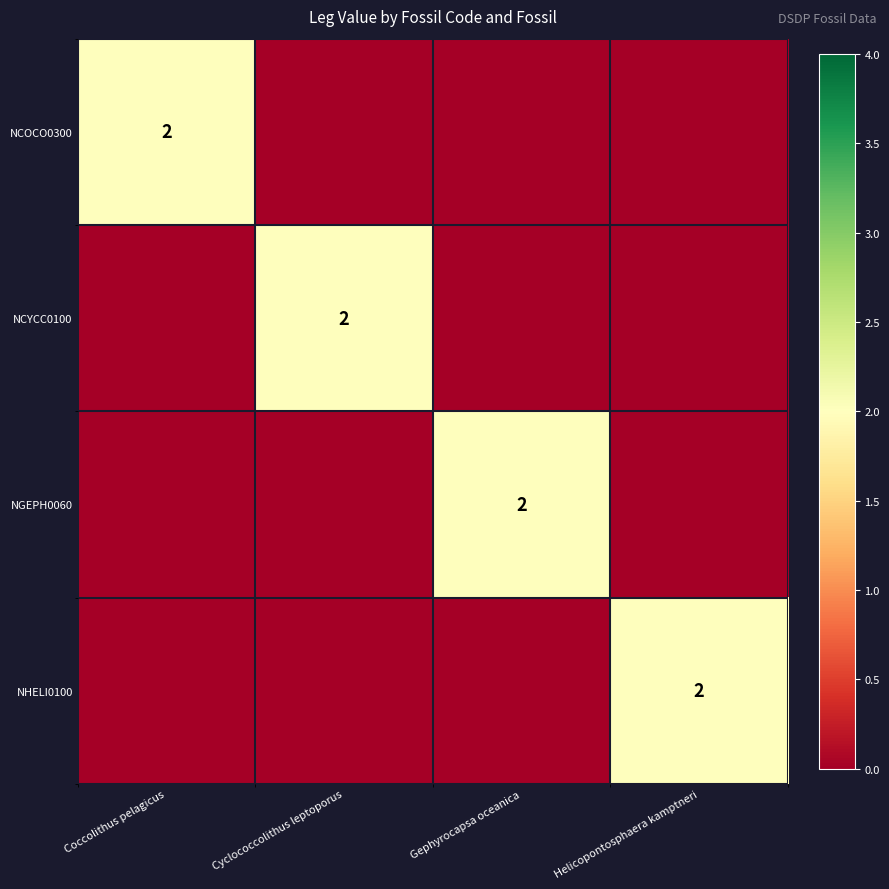

True or false: NGEPH0060 has a value of 3 at Gephyrocapsa oceanica.

False